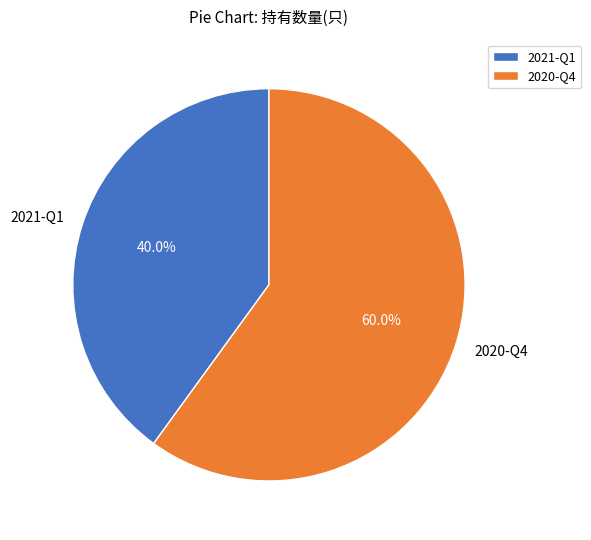

Does 2020-Q4 represent more than half of the total?

Yes